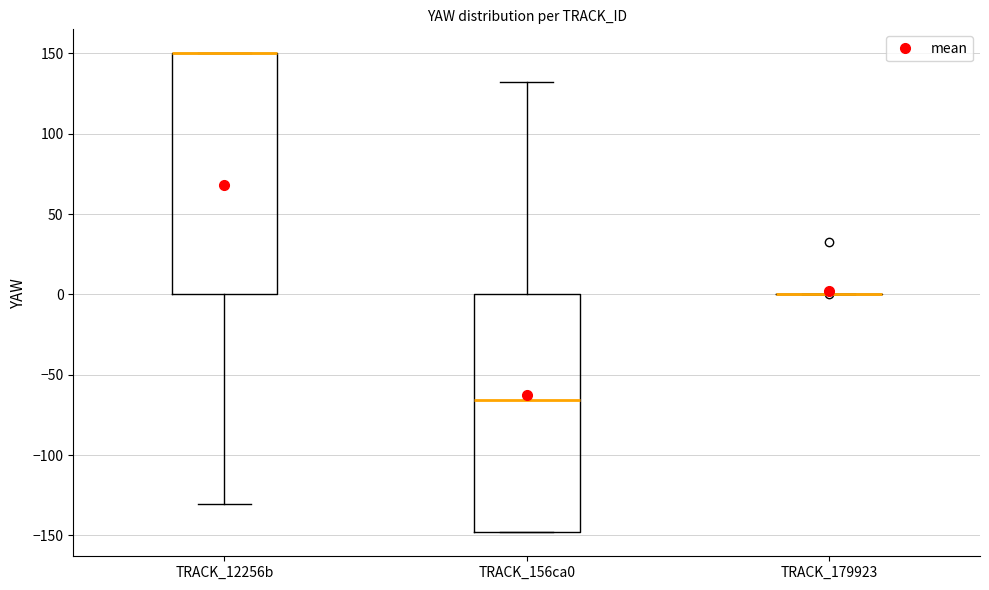

Reading left to right, transcribe this box plot: for each box, give where its median line is, the range the box spans, and where its two whiskers end, as read against the y-axis. The values are not printed on the chart, so give them approximately, as read against the axis.

TRACK_12256b: median 150 (drawn on the box's upper edge), box 0 to 150, whiskers -130 to 150
TRACK_156ca0: median -65, box -150 to 0, whiskers -150 to 135
TRACK_179923: box collapsed to a line at 0, whiskers 0 to 0